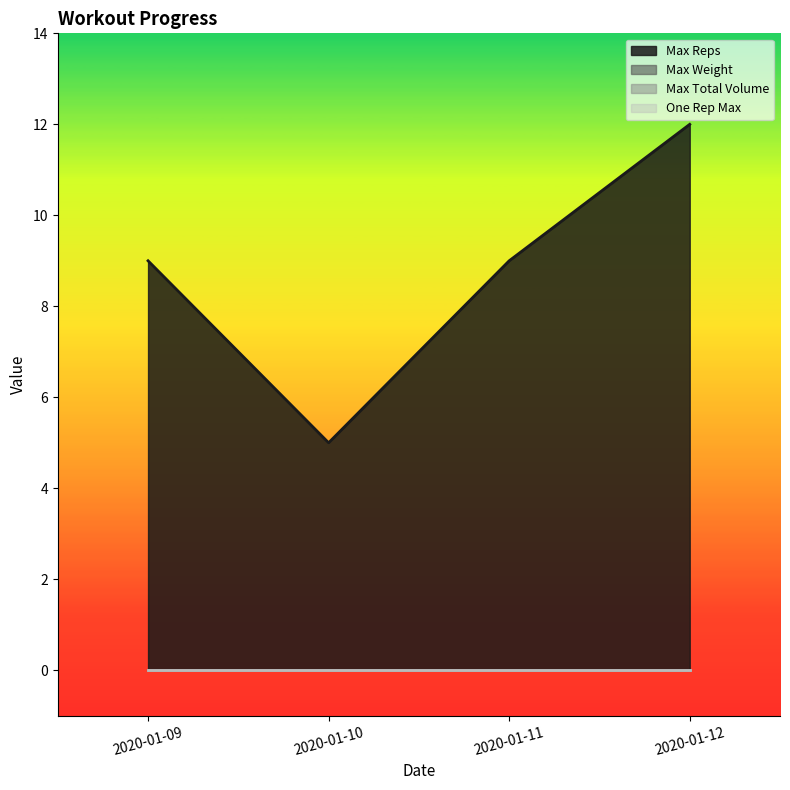

At which label is One Rep Max closest to 0?

2020-01-09